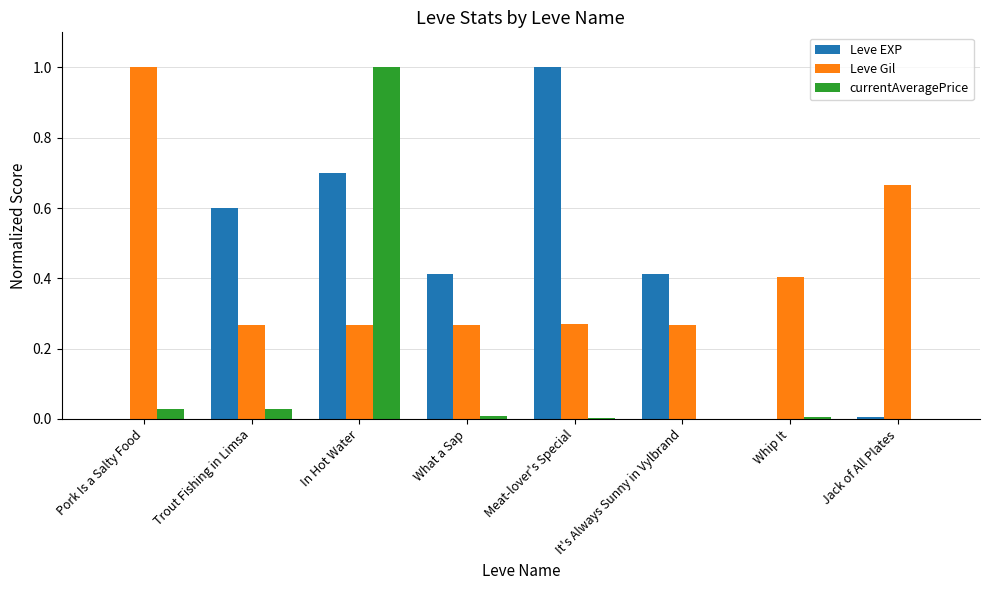

What is the sum of all Leve EXP values?

3.1